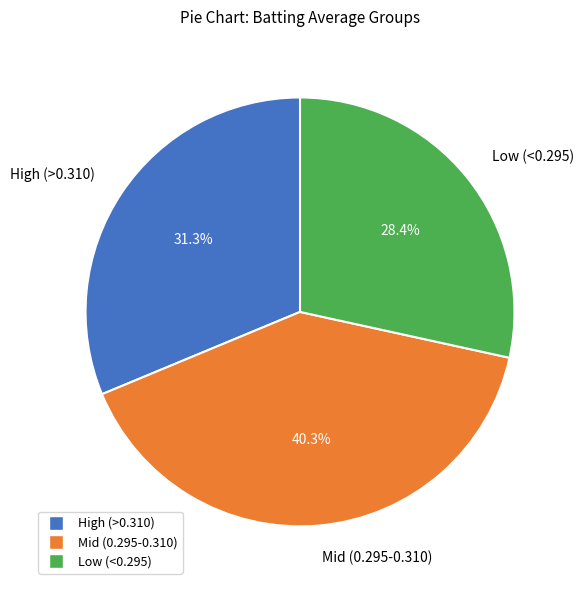

Do Mid (0.295-0.310) and High (>0.310) together represent more than half of the pie?

Yes